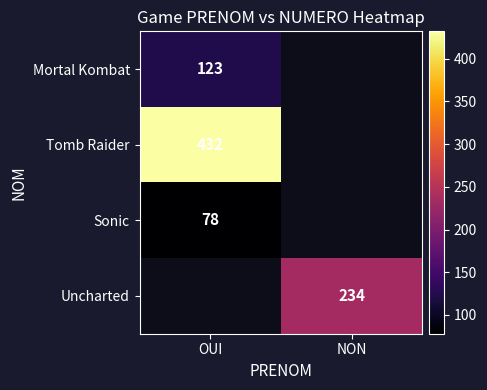

Is it true that Mortal Kombat equals 218 at OUI?

False